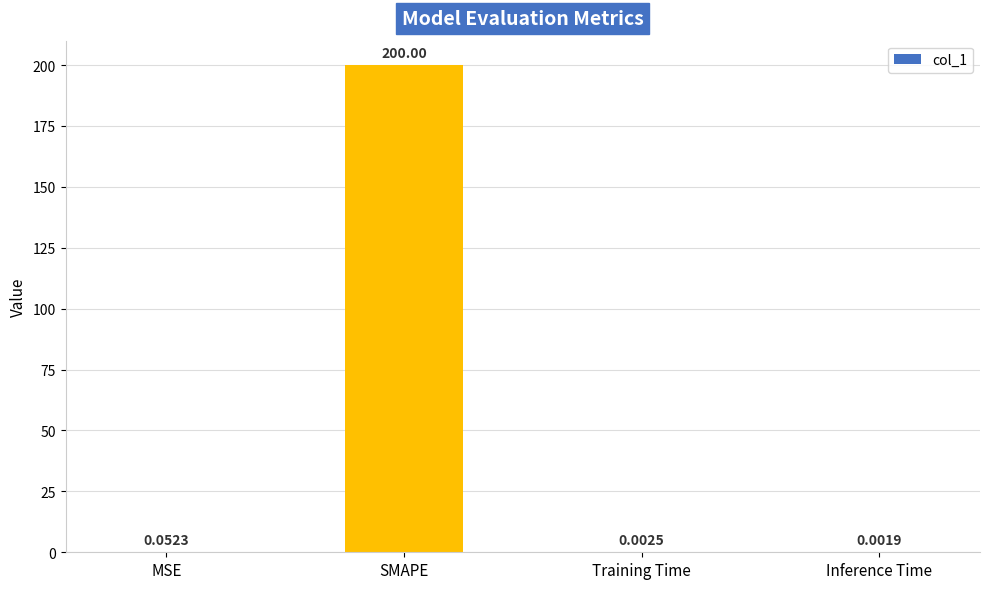

What is the sum of all values?

200.1